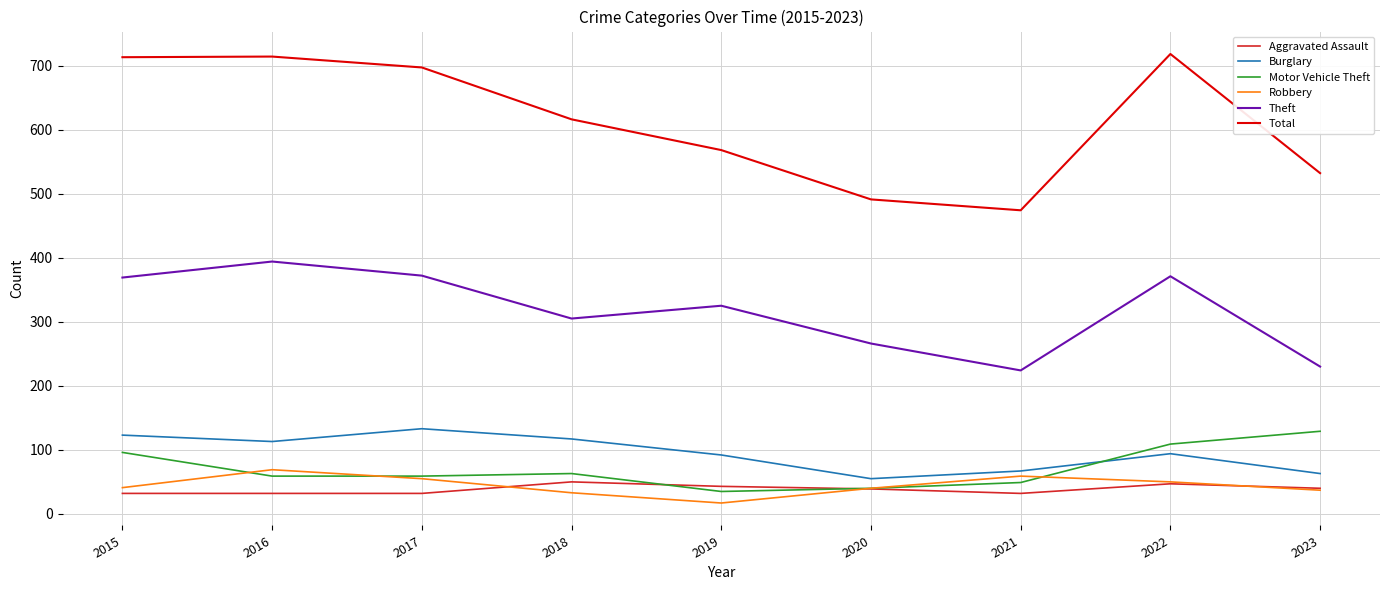

True or false: Robbery has more than 0 interior local peaks.

True